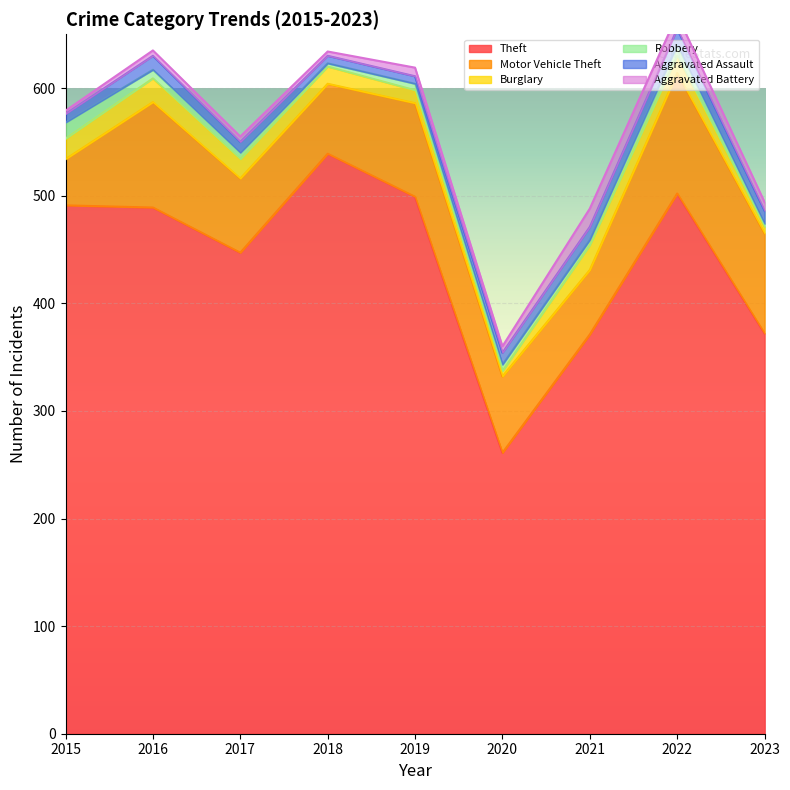

How many data points in Motor Vehicle Theft are above 71?

4